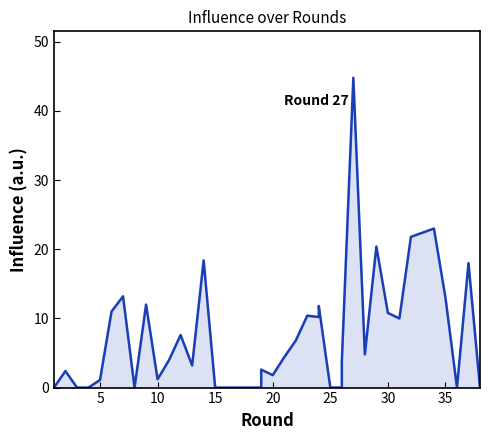

What is the sum of all values?

292.5